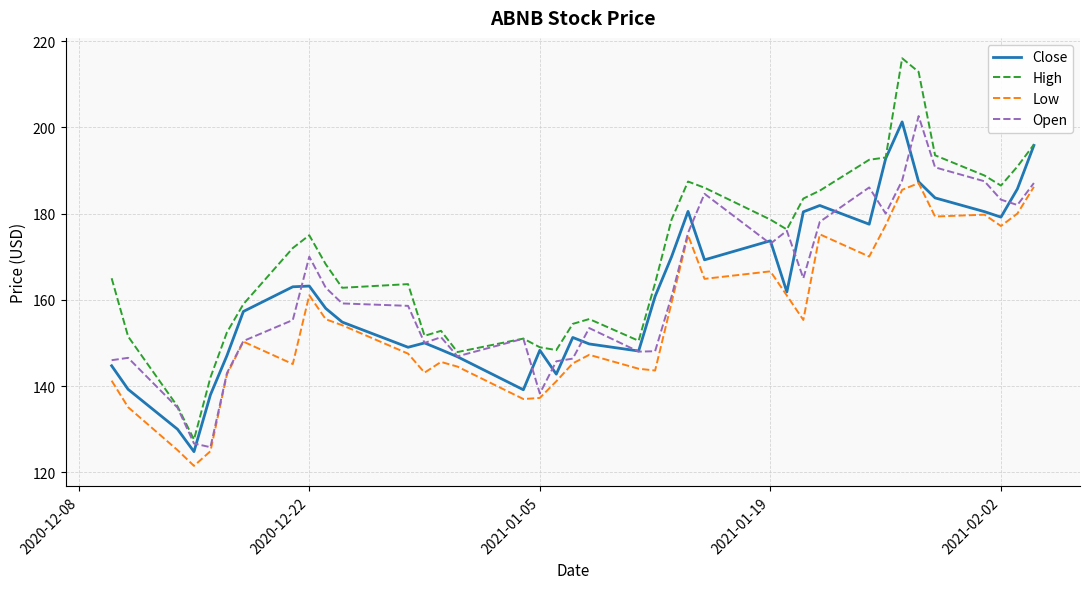

What is the maximum value for Low?

187.1